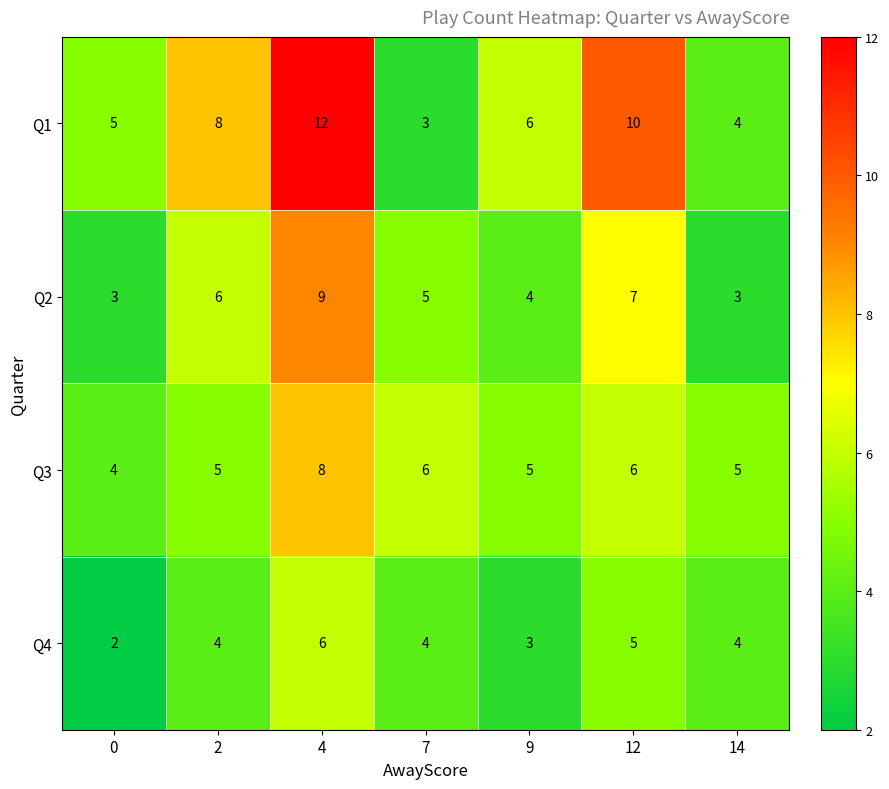

At how many categories does at least one series exceed 4?

7